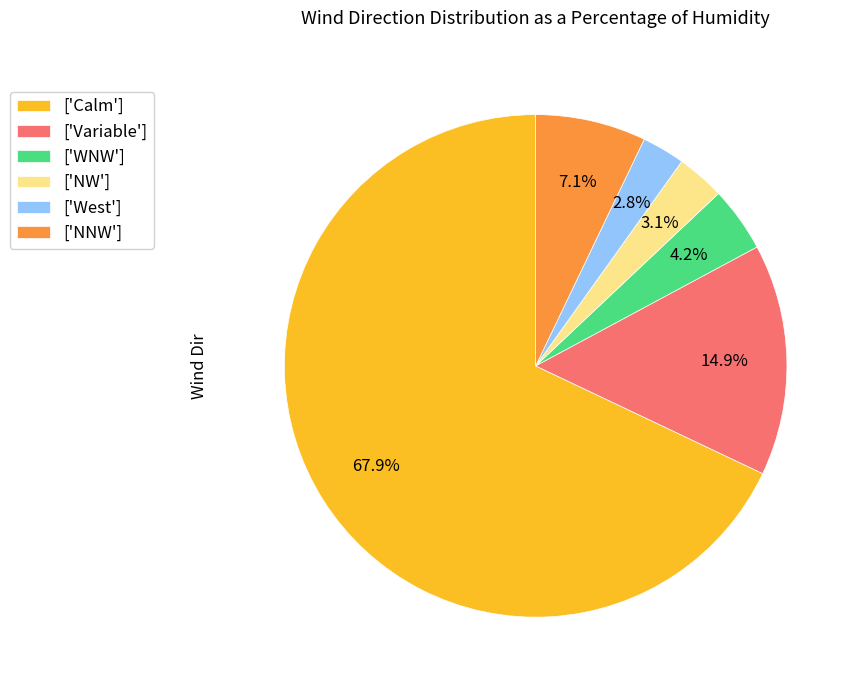

Count the number of slices in the pie.

6